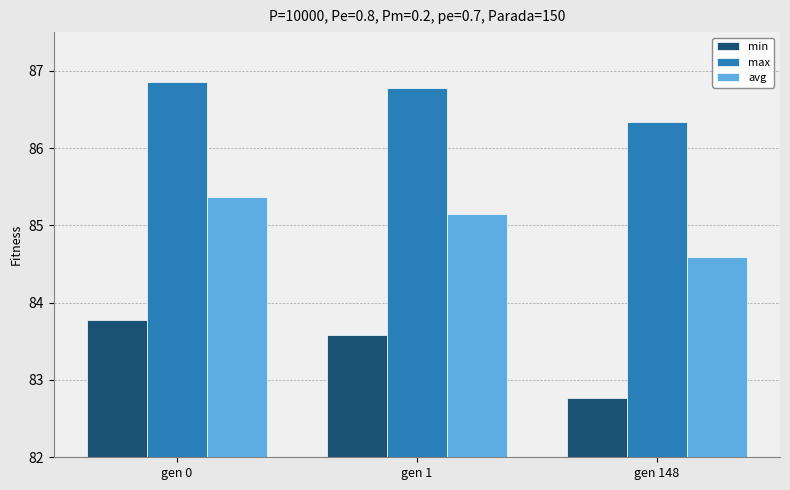

Between gen 0 and gen 148, which series saw the biggest shift?

min